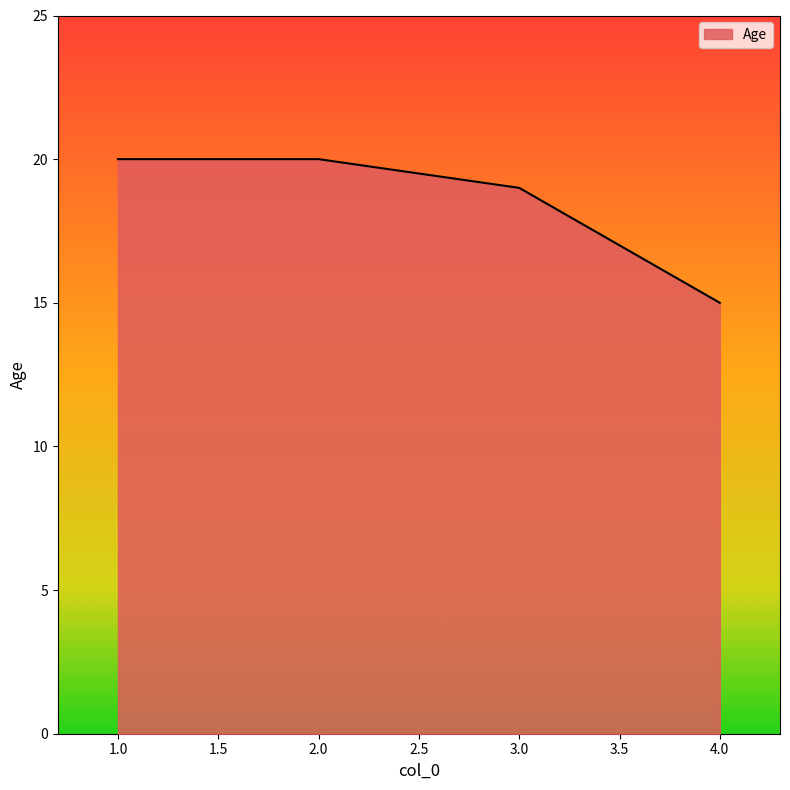

Which has a higher value, 4.0 or 1.0?

1.0